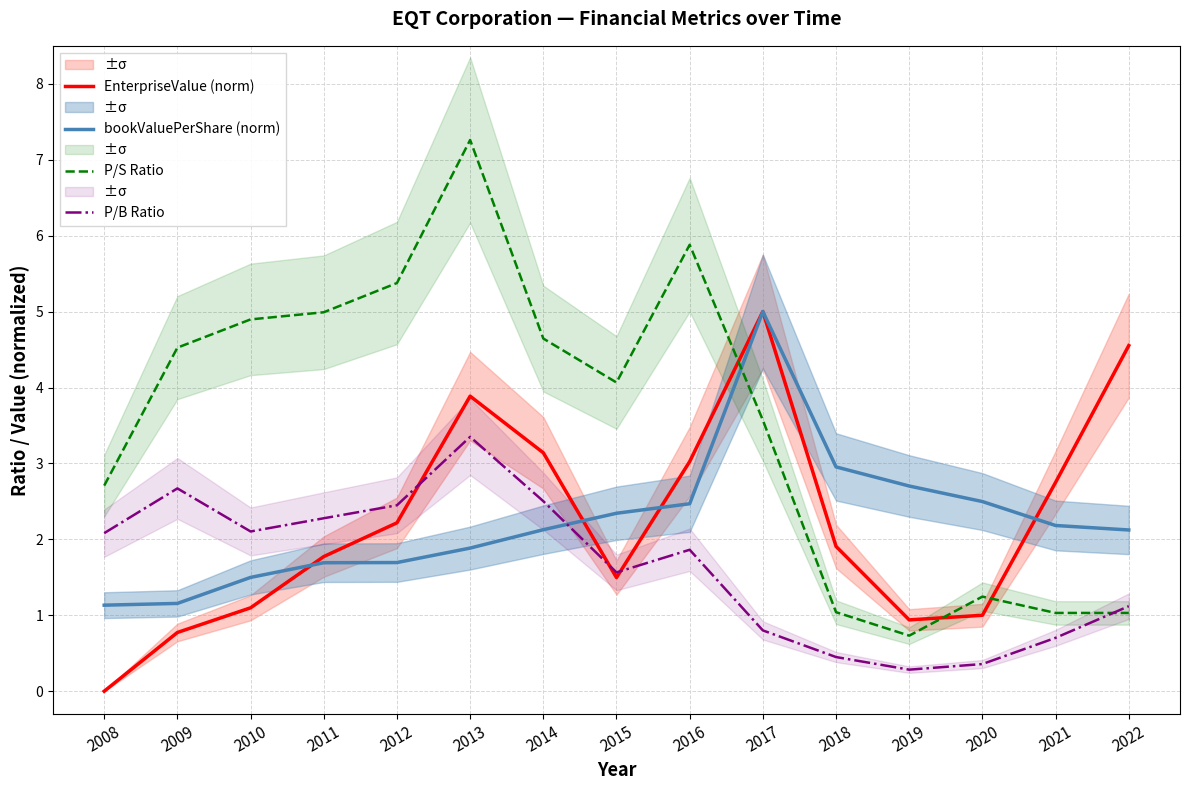

Between which two adjacent categories do P/B Ratio and EnterpriseValue (norm) first intersect?

2012 and 2013